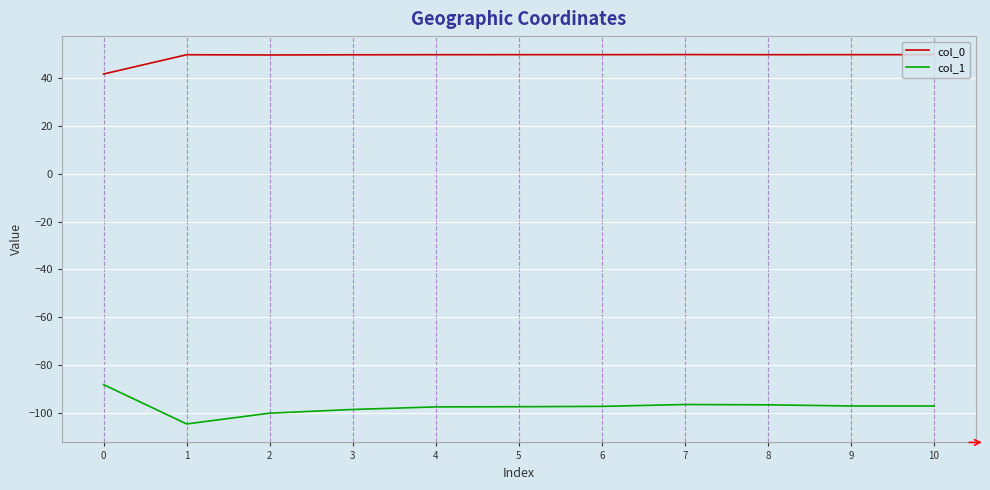

True or false: col_1 and col_0 cross at least once.

False